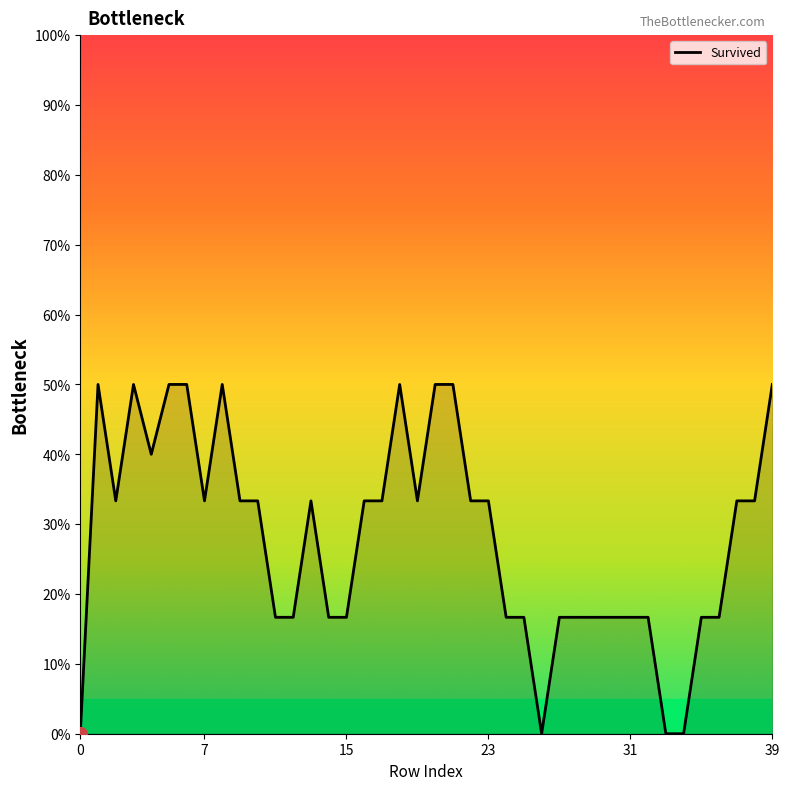

What is the value of the 19th point from the left?

0.5